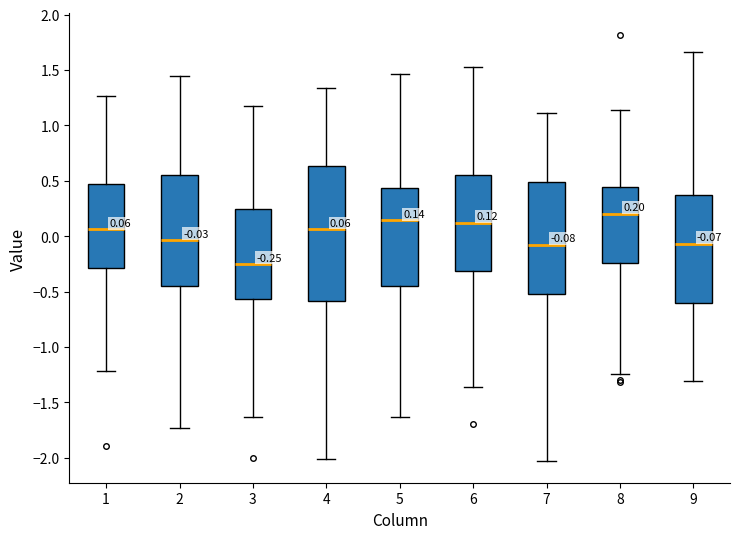

Which box's median line is the lowest?

3